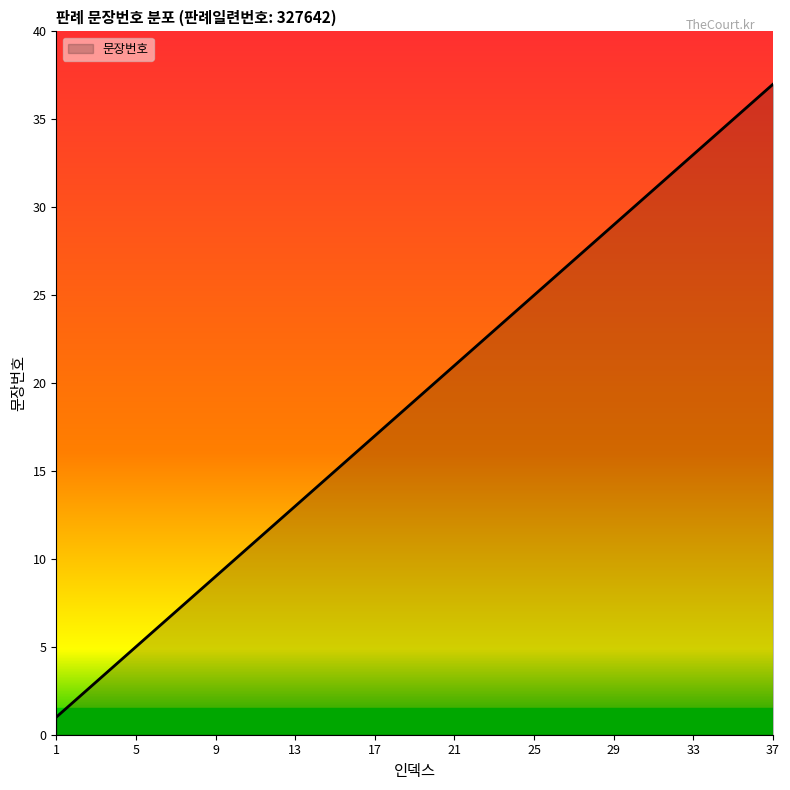

What is the greatest value displayed?

37